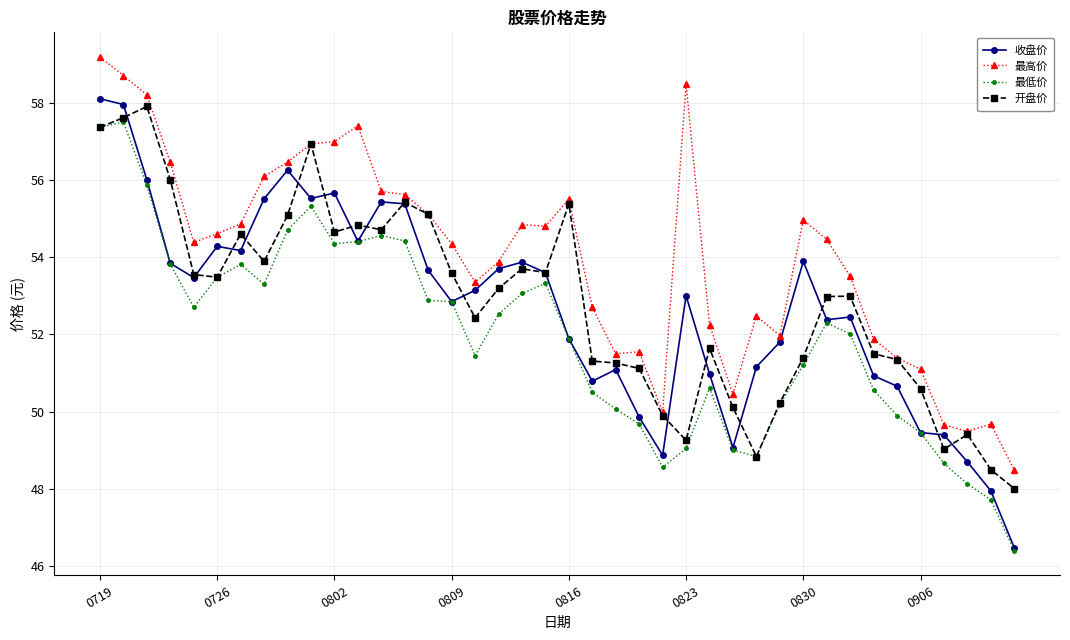

What is the value of the 最高价 point at the 39th from the left?

49.7